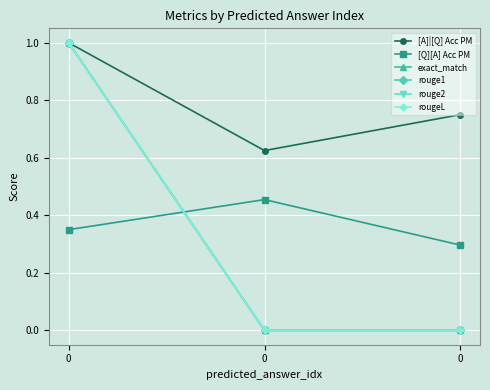

What is the total value across all series at 0?

5.3